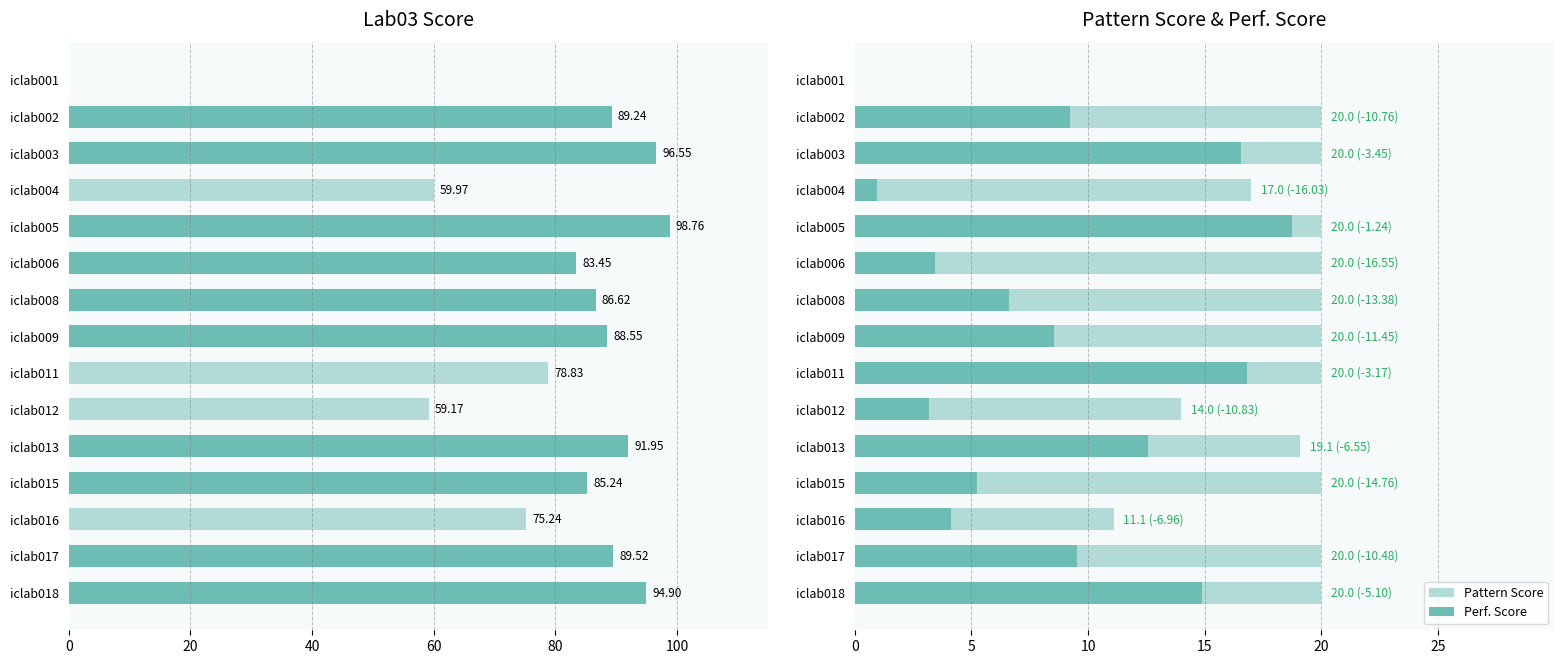

Between iclab017 and iclab008, which is larger?

iclab017